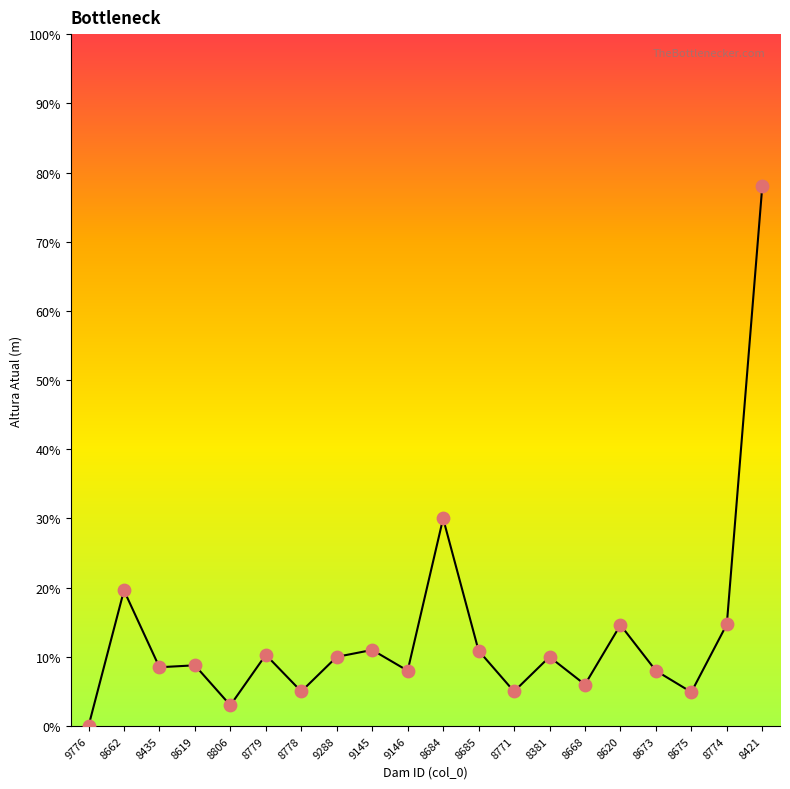

What is the change in value from 8778 to 8381?

+5.0